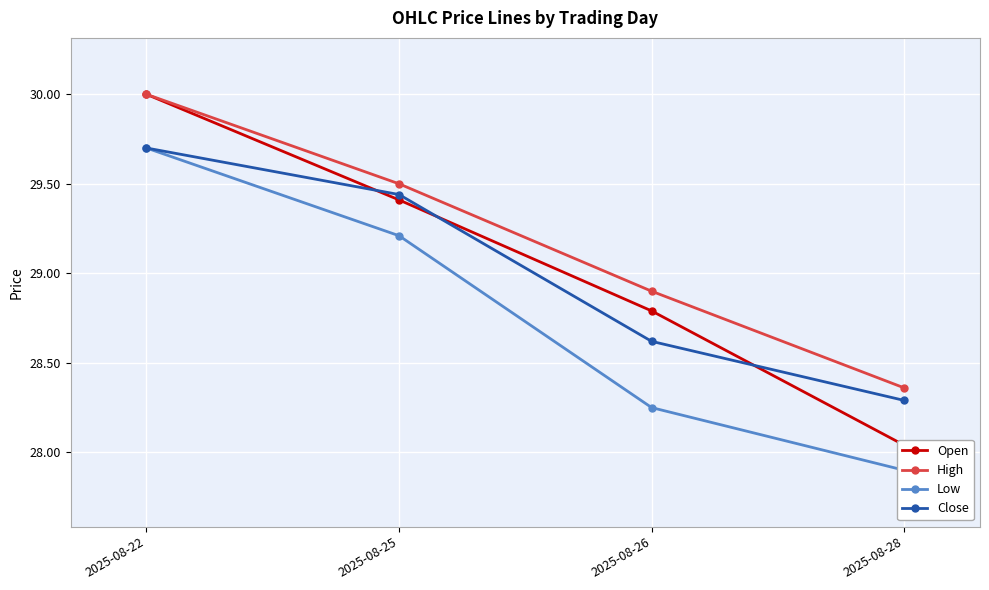

What is the difference between the maximum and minimum values in the Open series?

2.0